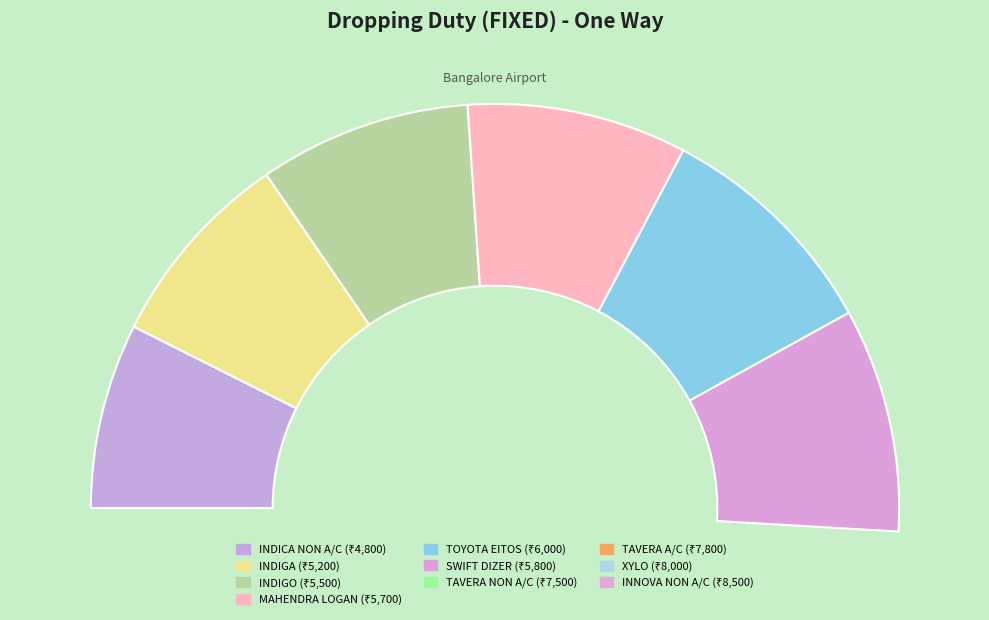

Is there a majority slice in this chart?

No